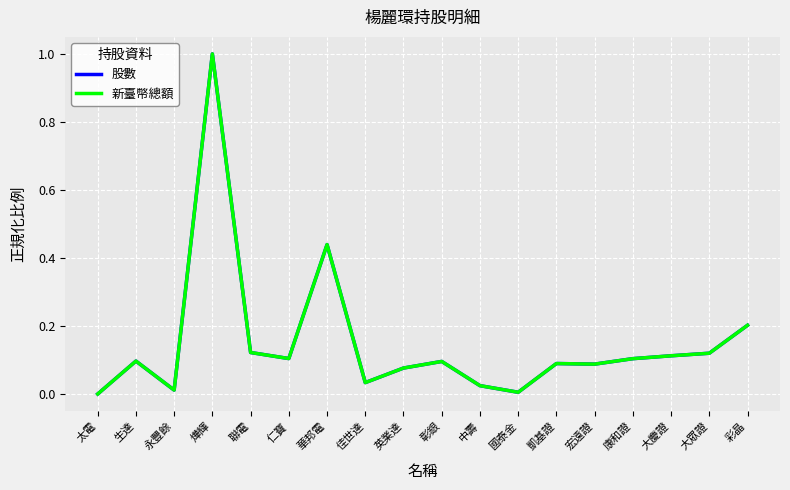

Reading left to right, extract all data points from this chart.

股數: 0.0	0.1	0.0	1.0	0.1	0.1	0.4	0.0	0.1	0.1	0.0	0.0	0.1	0.1	0.1	0.1	0.1	0.2
新臺幣總額: 0.0	0.1	0.0	1.0	0.1	0.1	0.4	0.0	0.1	0.1	0.0	0.0	0.1	0.1	0.1	0.1	0.1	0.2